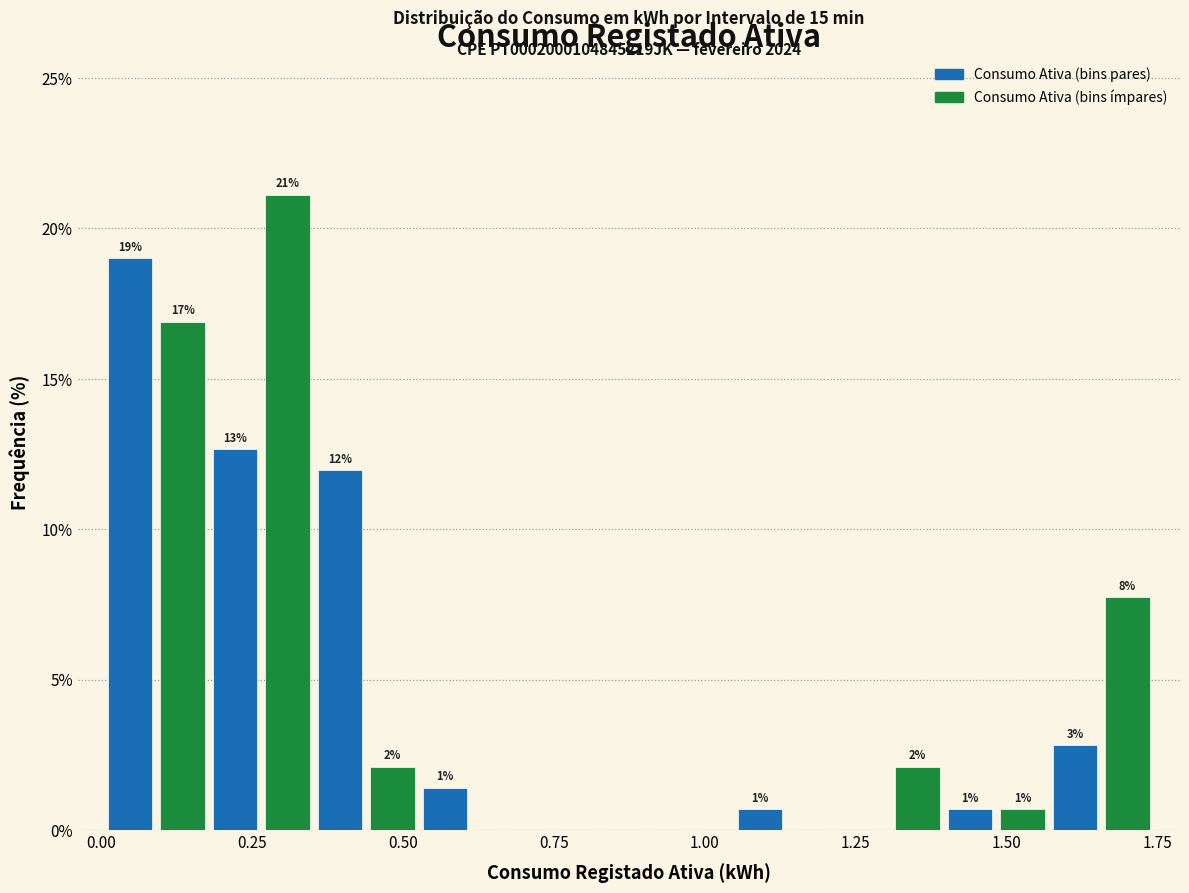

Around what value on the x-axis is the tallest bar? Give the approximate position of its centre, as read against the axis.

0.30